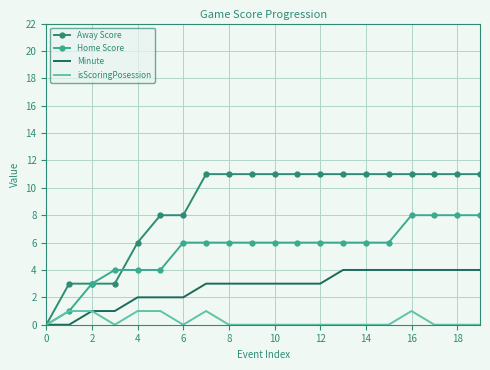

What is the difference between the second highest and second lowest values in the Away Score series?

8